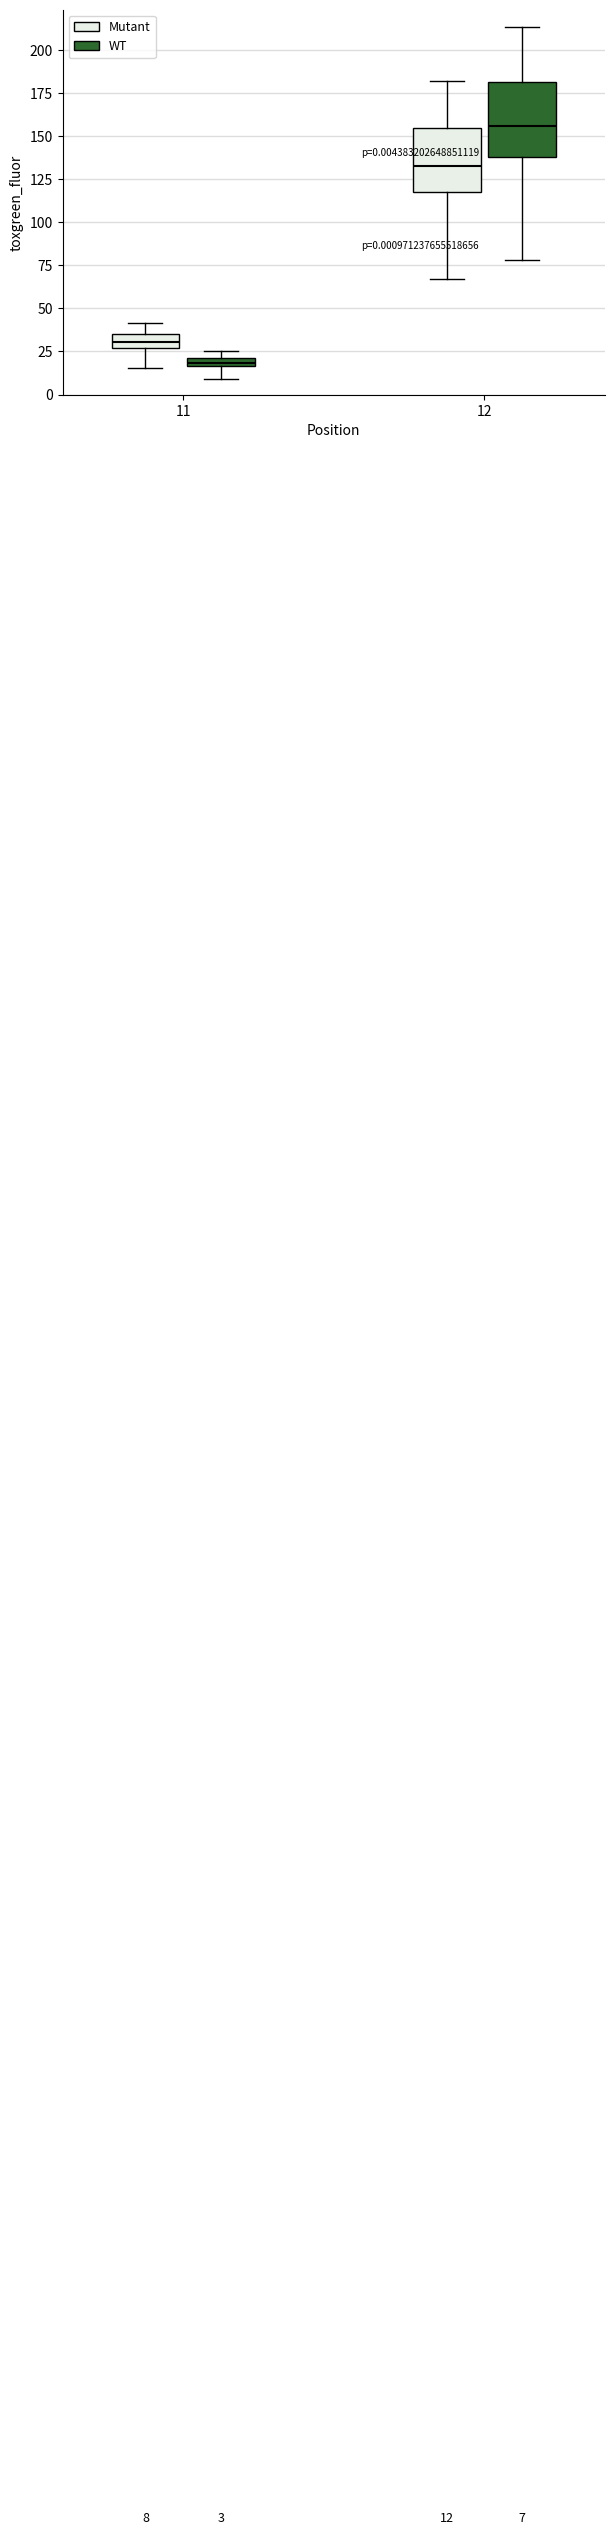

Which box has the lowest median line?

11 (WT)